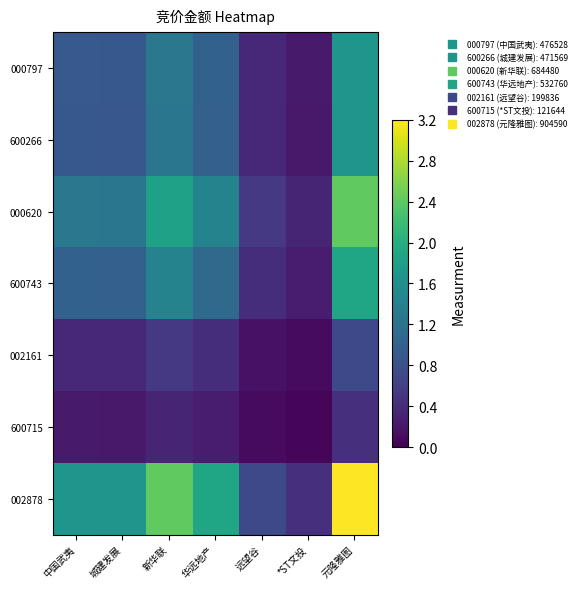

The value of 600743 at *ST文投 is 0.1. True or false?

False